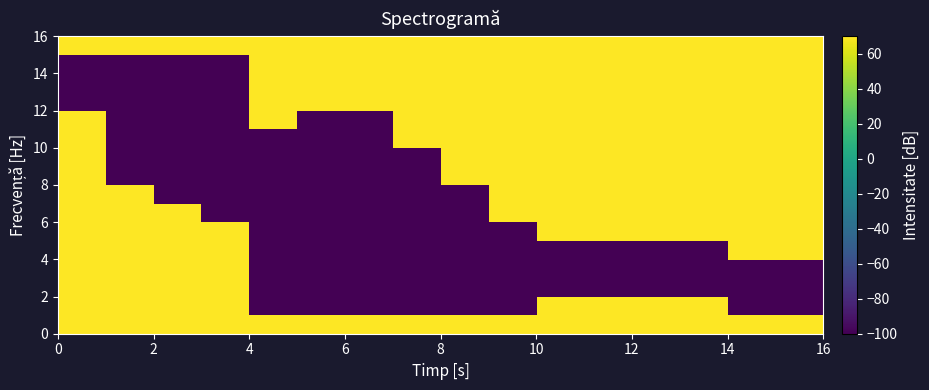

Count the number of data series in this chart.

16